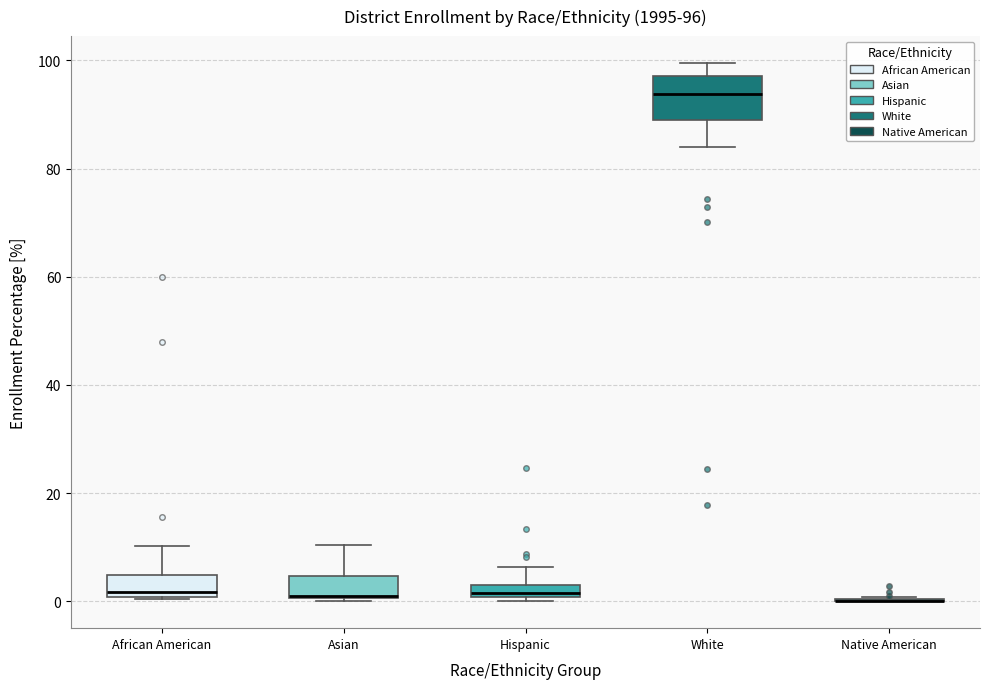

Which box is the tallest, from its lower edge to its upper edge?

White